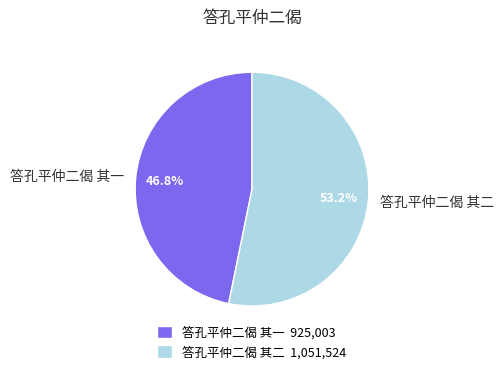

Which category accounts for the majority?

答孔平仲二偈 其二